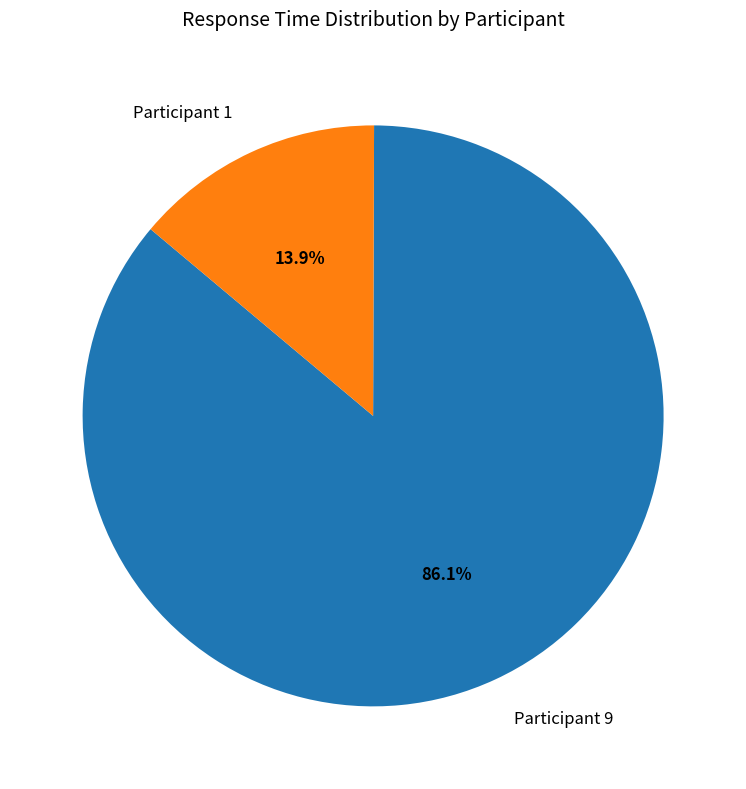

What is the ratio of the value at Participant 9 to the value at Participant 1?

6.2